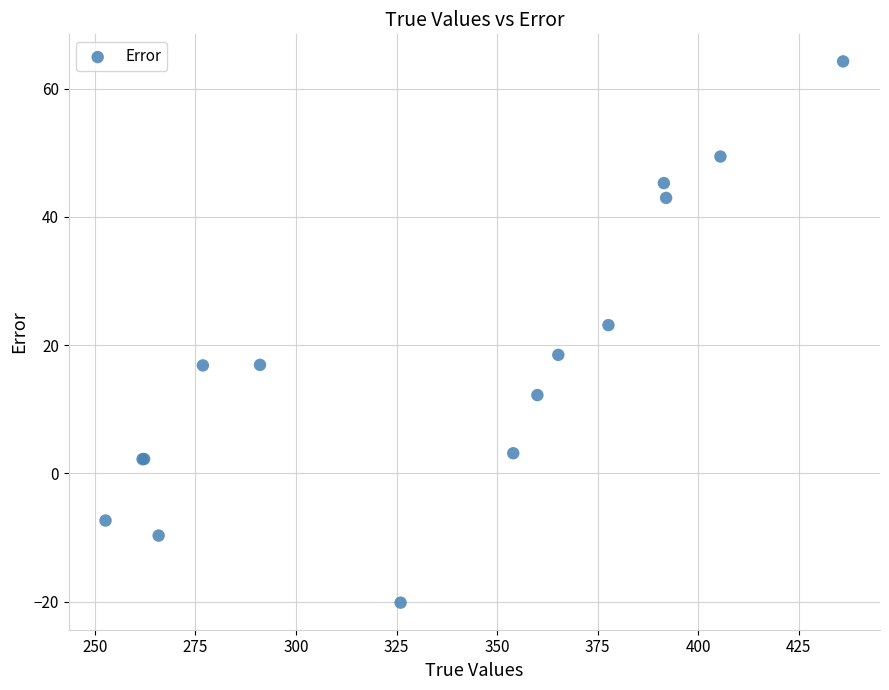

What Y value in the scatter plot is closest to 22?

23.1